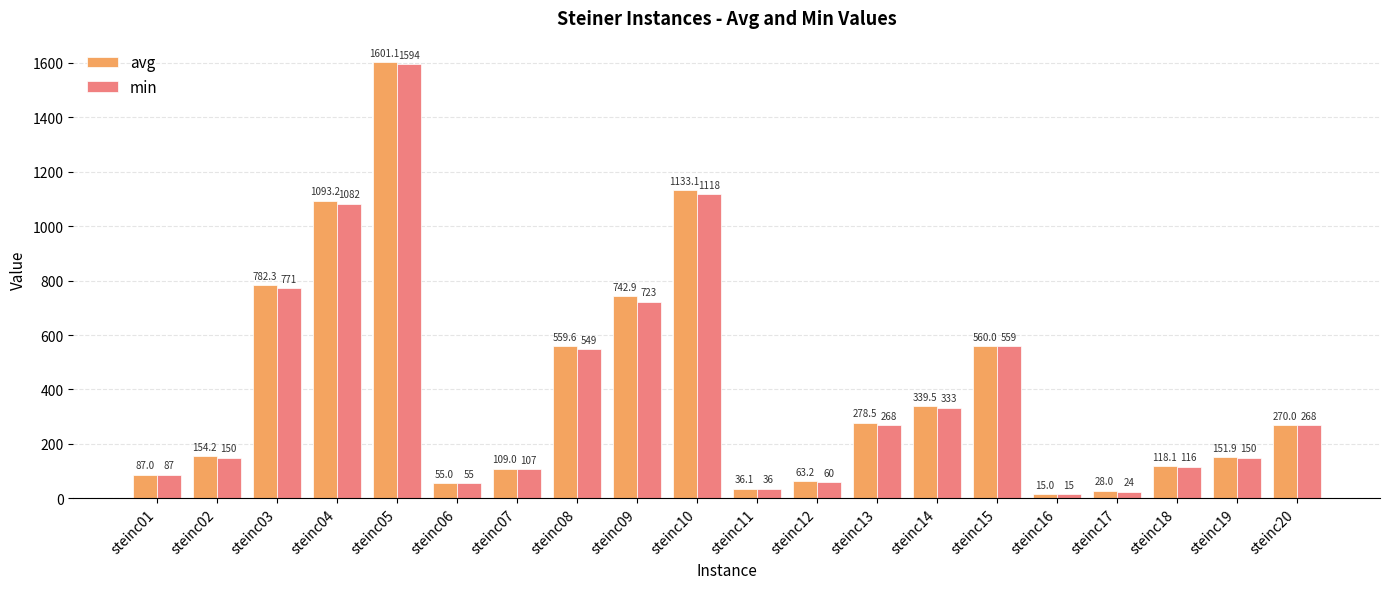

What is the sum of the min values at steinc11 and steinc06?

91.0